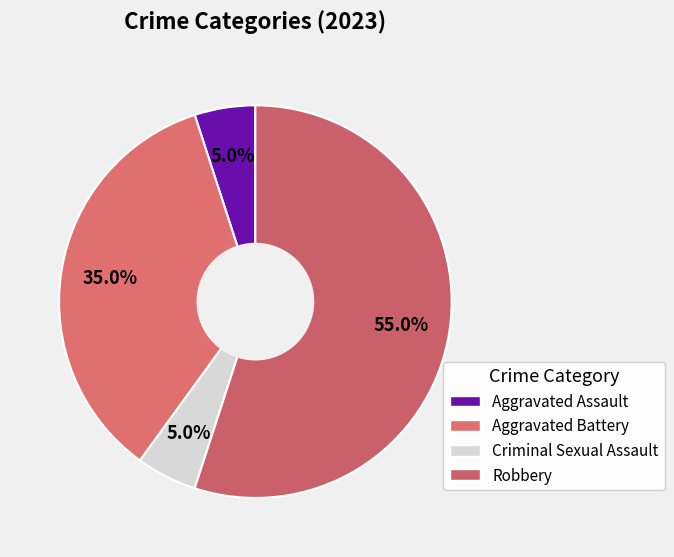

To the nearest percent, what is the difference between the largest and smallest slice percentages?

50%